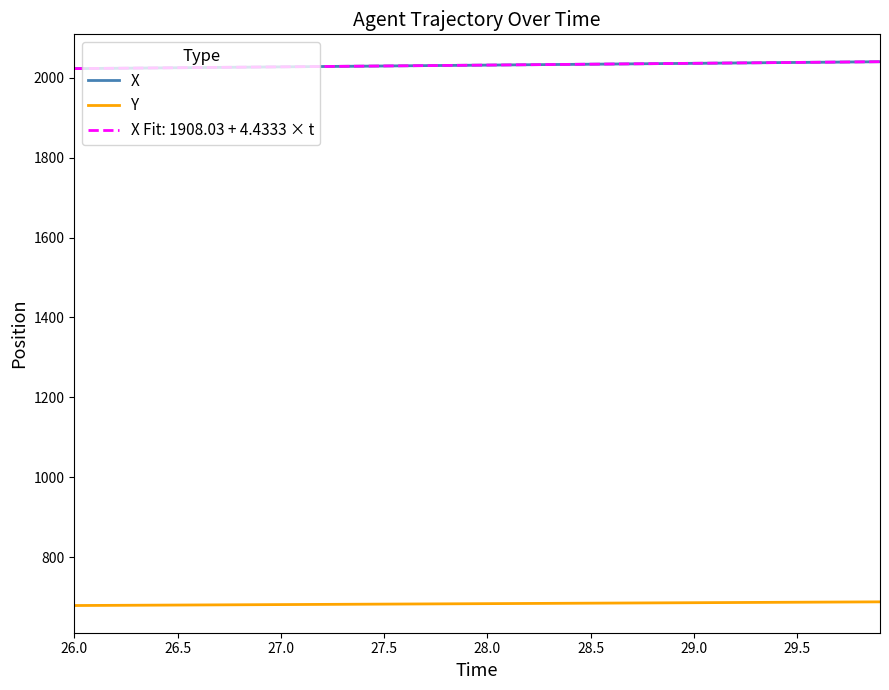

What is the value of the X point at the 21st from the left?

2032.2